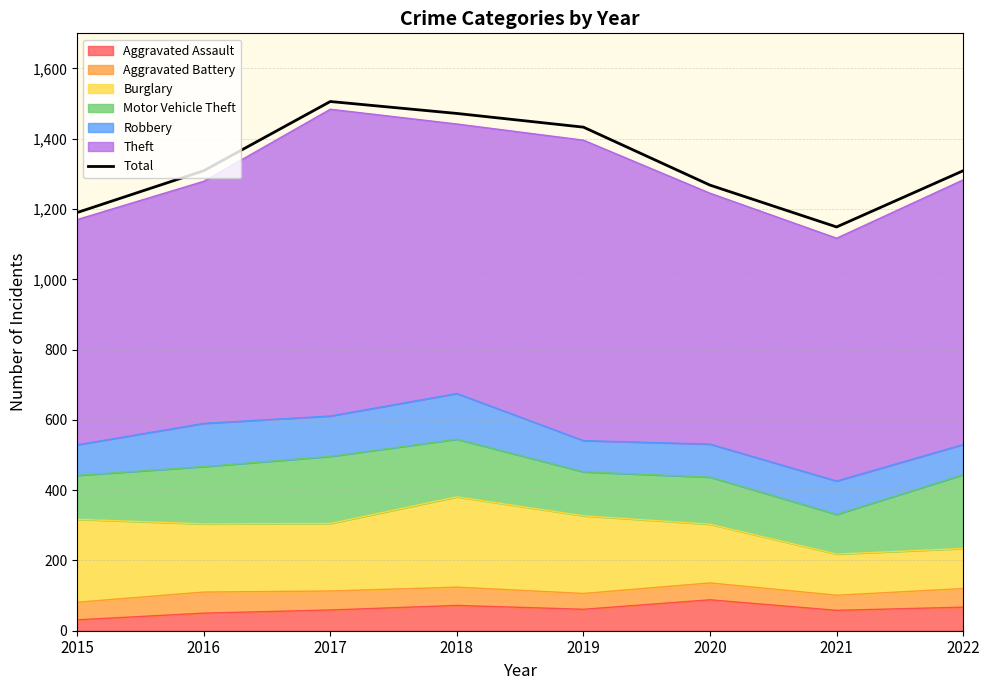

Which label corresponds to the smallest value in the chart?

2021